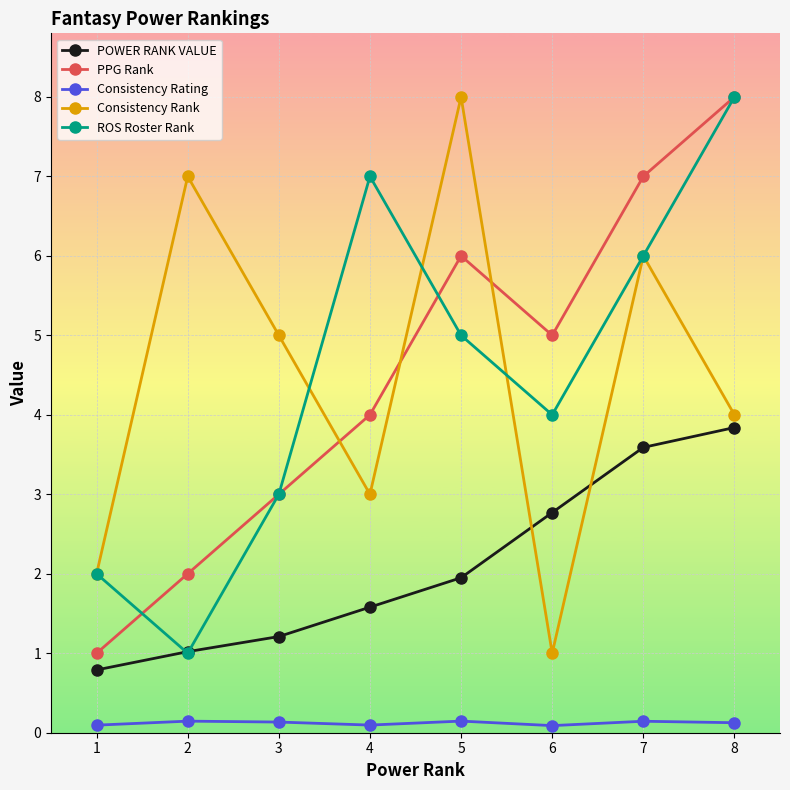

Count the number of data series in this chart.

5